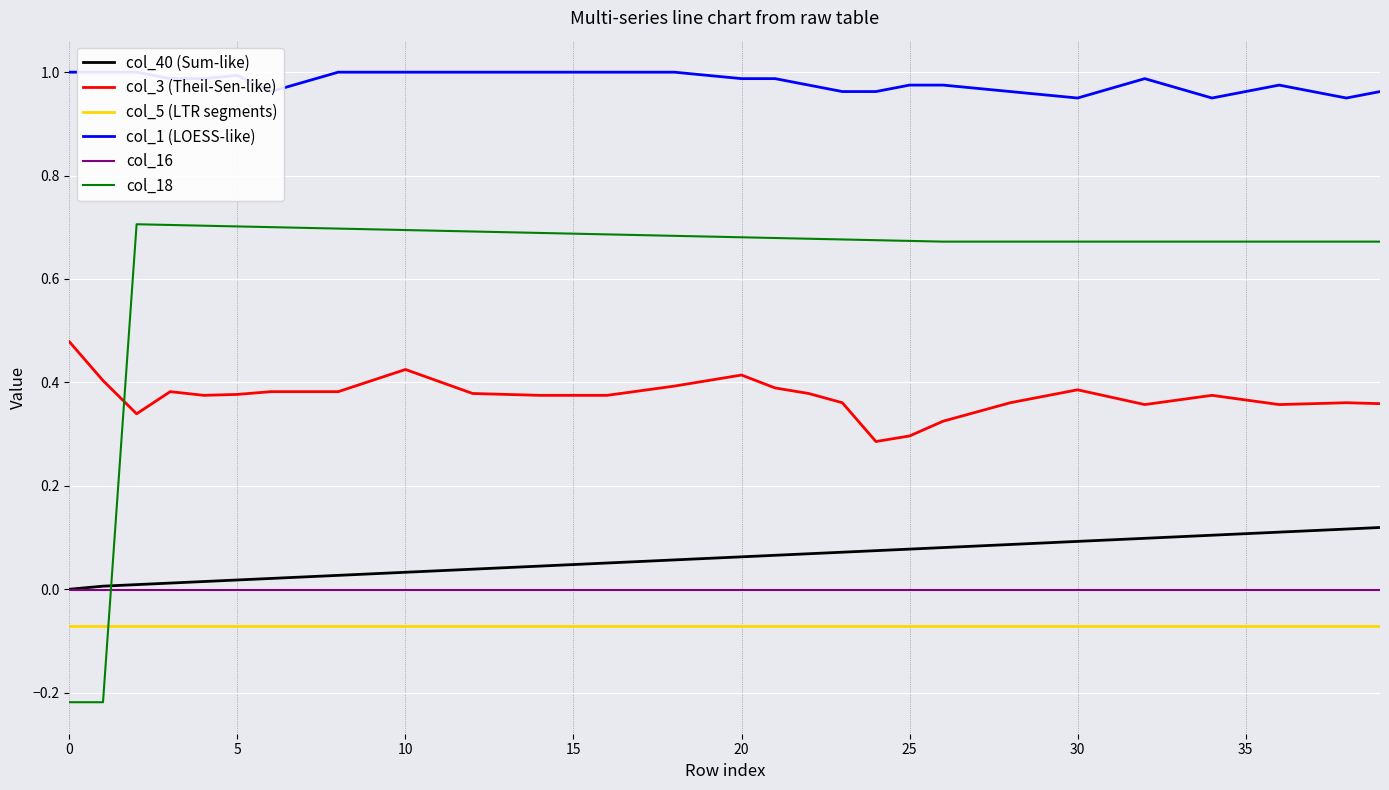

What is the average value of the col_18 series?

0.6